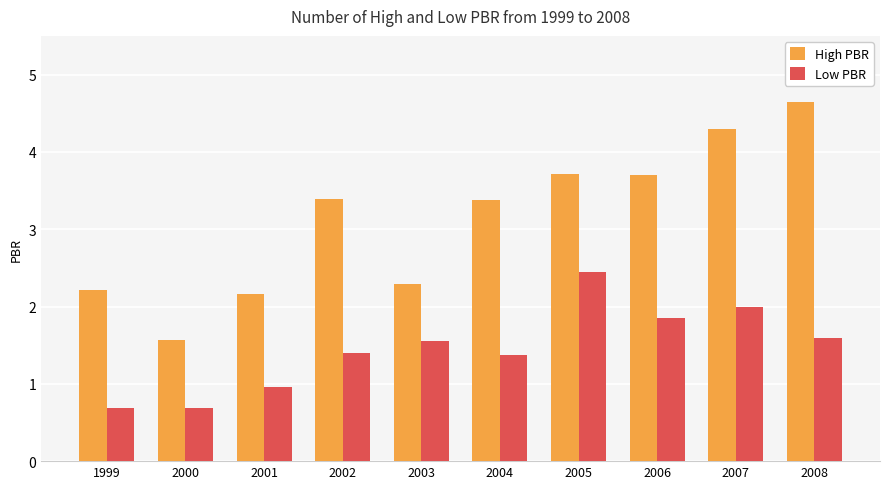

What is the average value of the High PBR series?

3.1